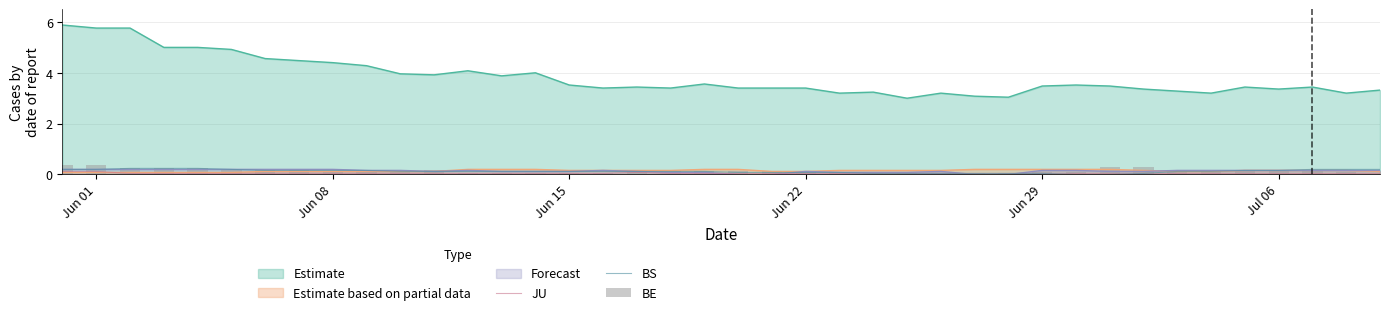

Which category has the lowest value in the JU series?

Jun 15